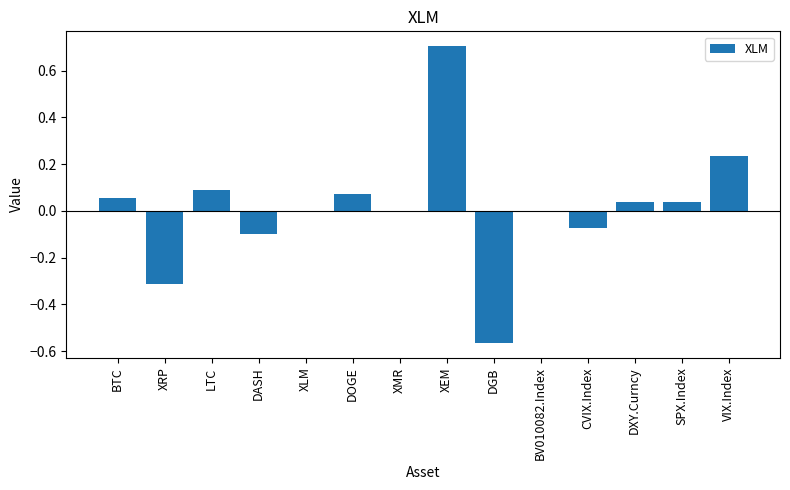

What is the change in value from CVIX.Index to VIX.Index?

+0.3